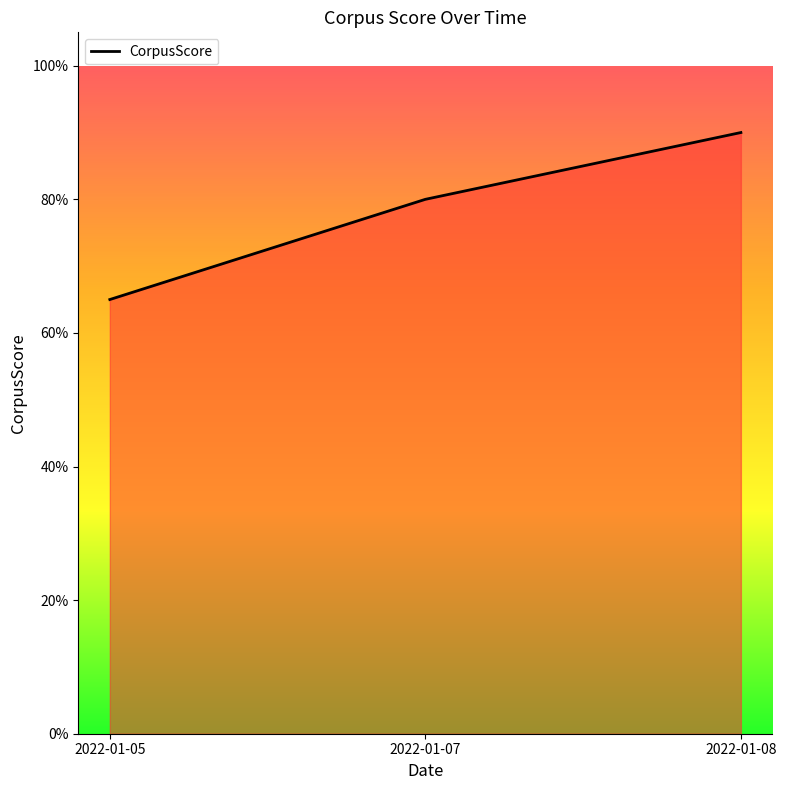

Reading right to left, transcribe all the data shown in this chart.

0.9	0.8	0.7